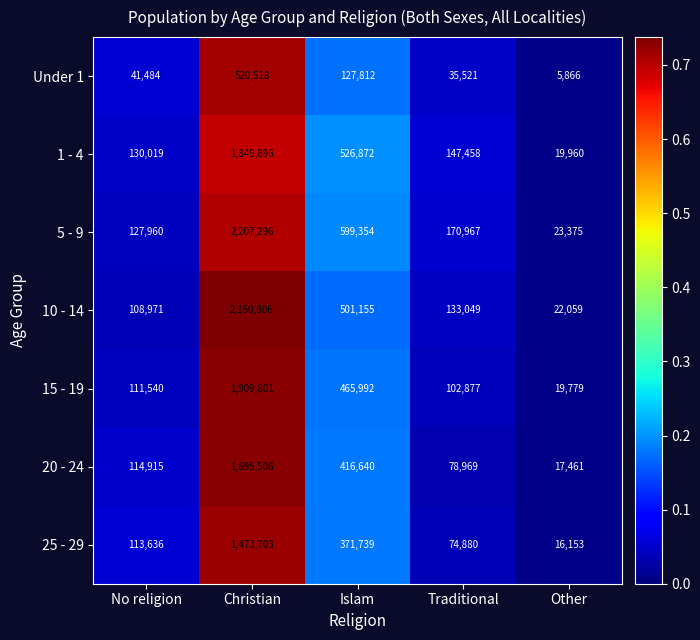

At which category is the sum across all series the highest?

Christian